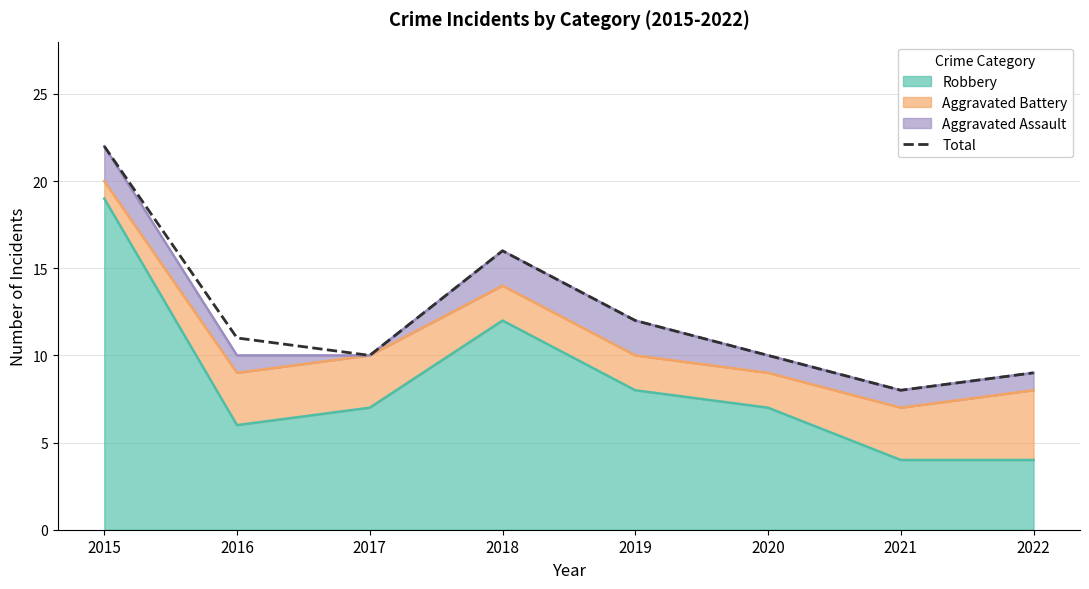

How many lines are shown in the chart?

1